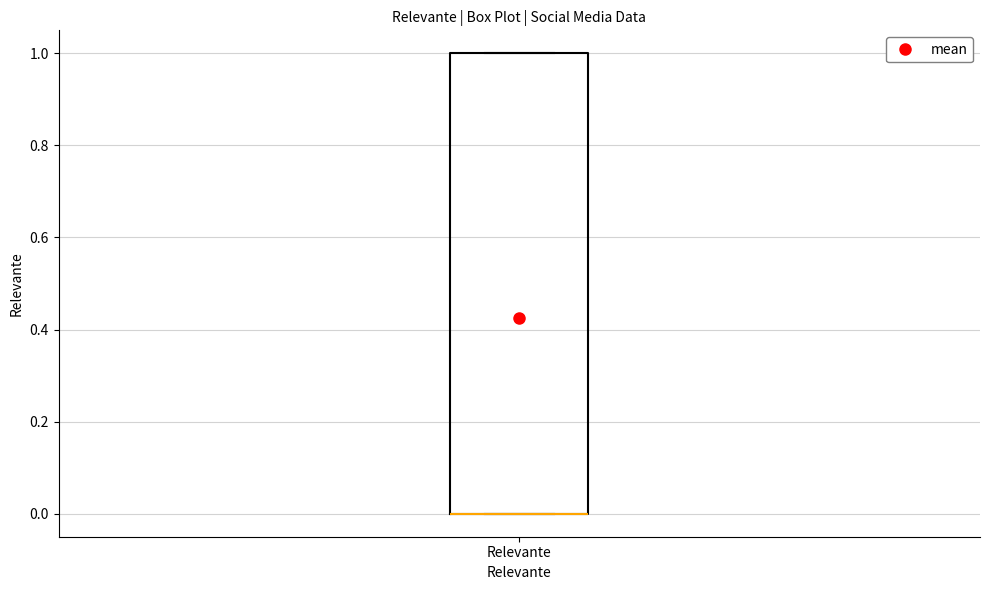

Where is the upper edge of the box for Relevante on the y-axis? The values are not printed on the chart, so give them approximately, as read against the axis.

1